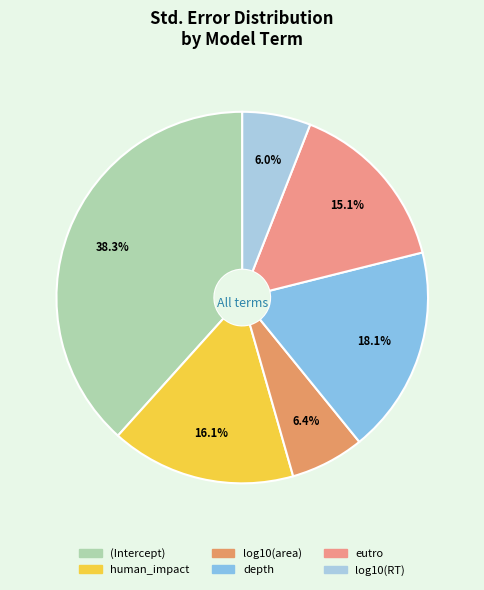

How many slices are in this pie chart?

6